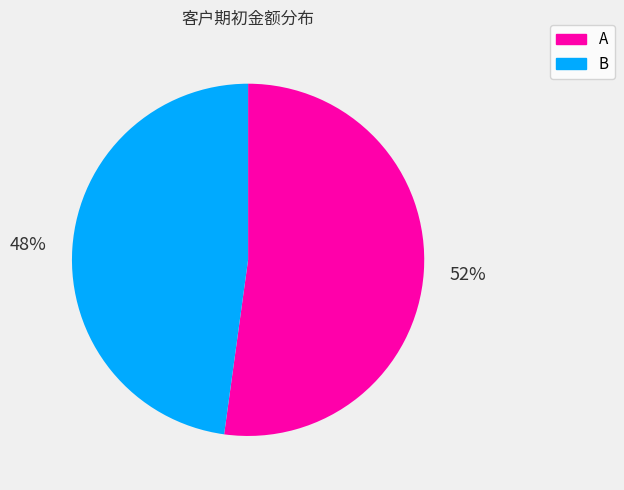

Between B and A, which is larger?

A